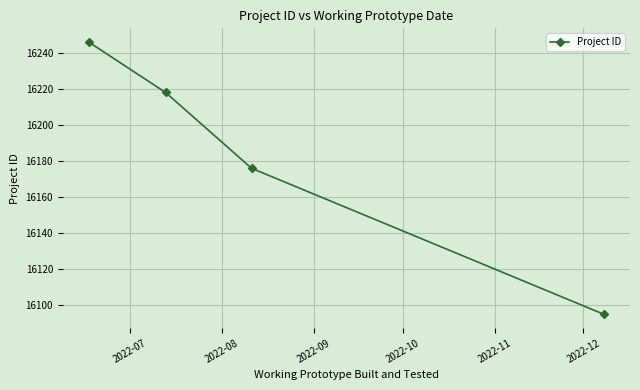

What is the greatest value displayed?

16246